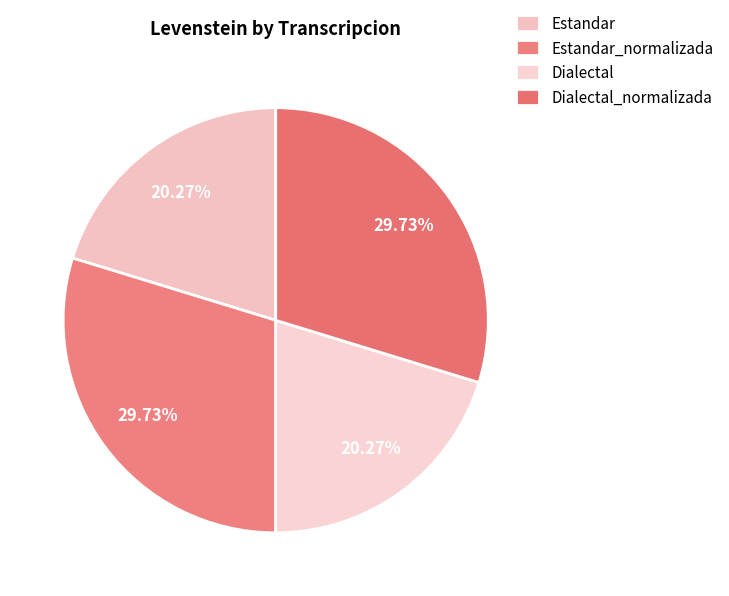

Count the number of slices in the pie.

4